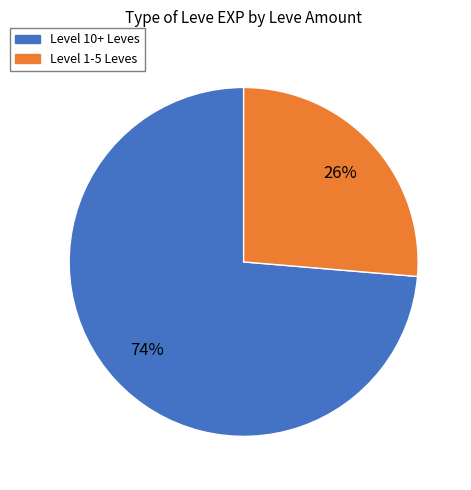

To the nearest percent, what is the average slice percentage?

50%